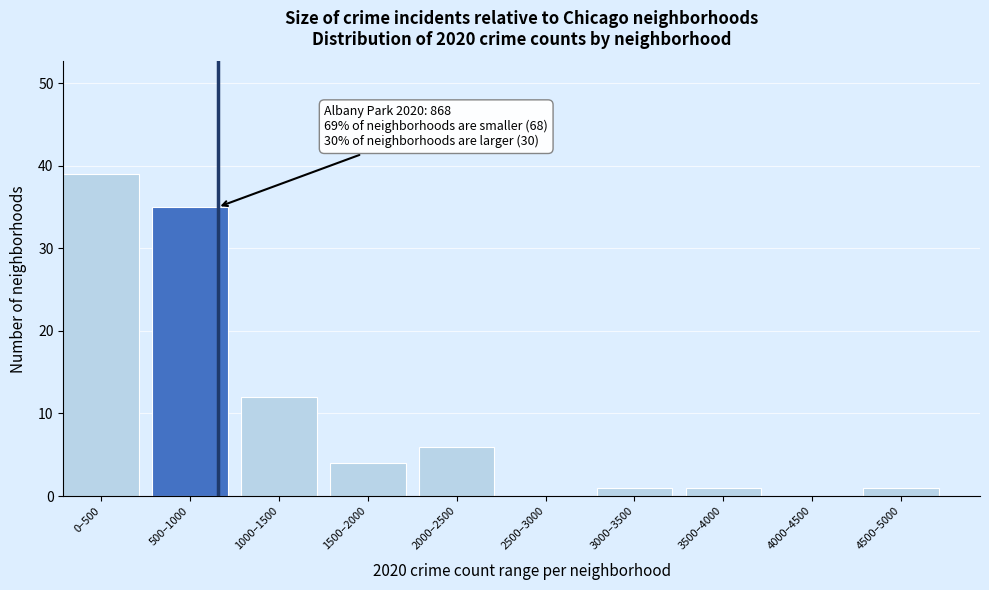

Reading left to right, transcribe all the data shown in this chart.

0–500=39	500–1000=35	1000–1500=12	1500–2000=4	2000–2500=6	2500–3000=0	3000–3500=1	3500–4000=1	4000–4500=0	4500–5000=1